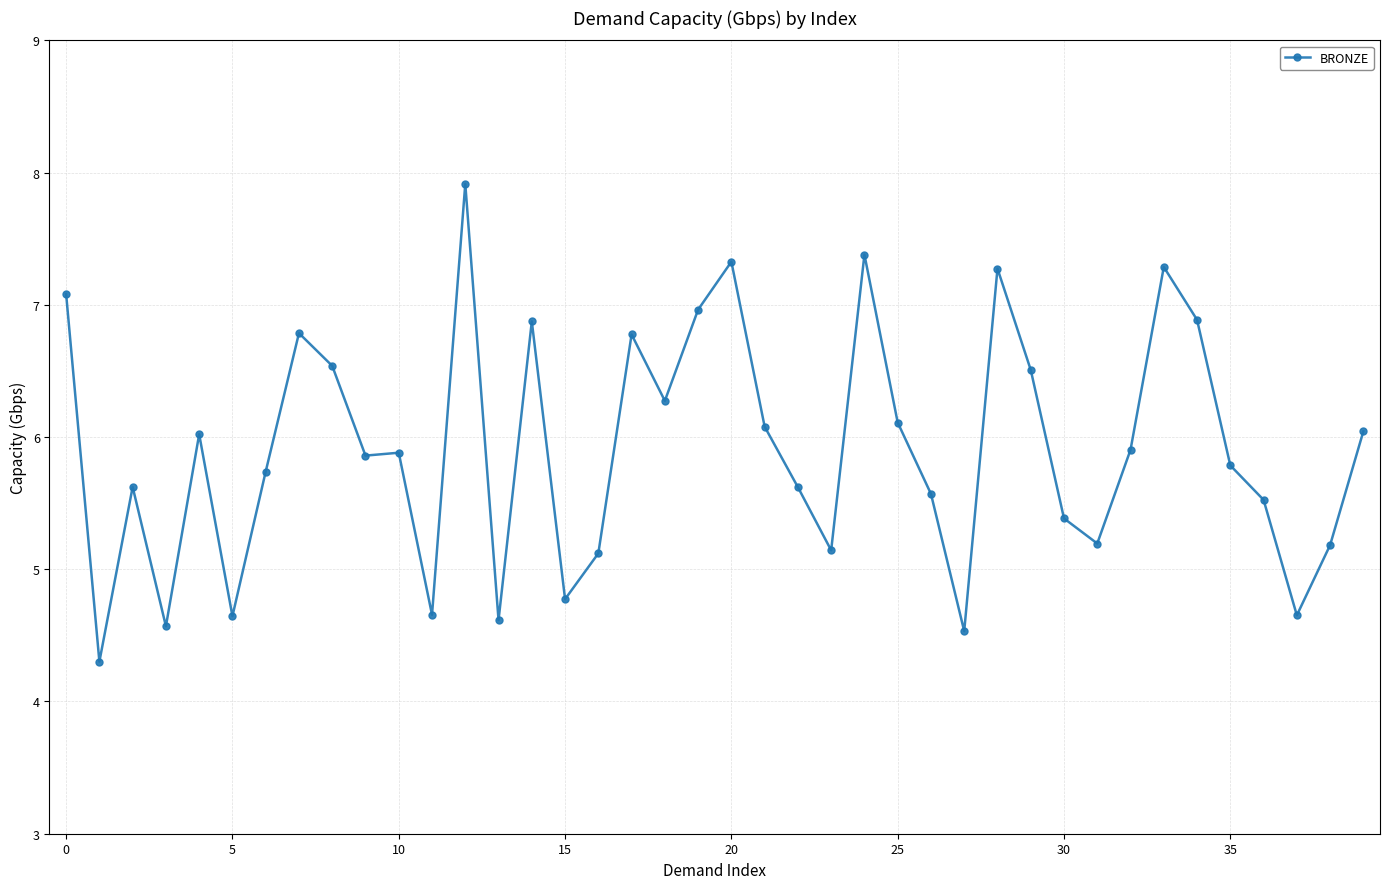

What is the sum of all values?

236.4